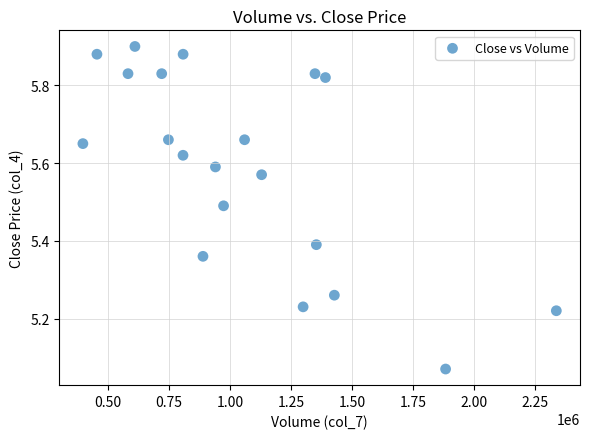

What is the range of X values (max minus min)?

1939290.0